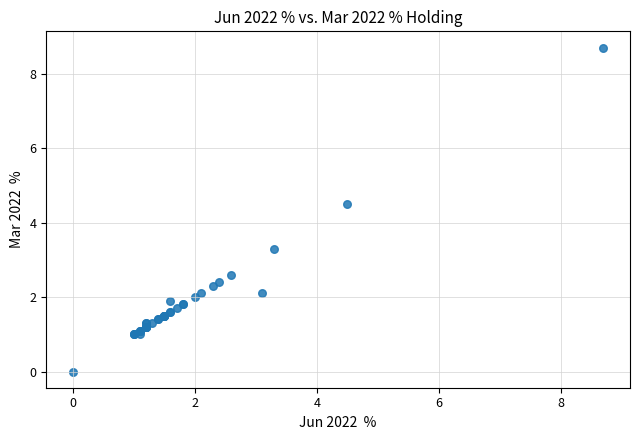

What Y value in the scatter plot is closest to 4?

4.5